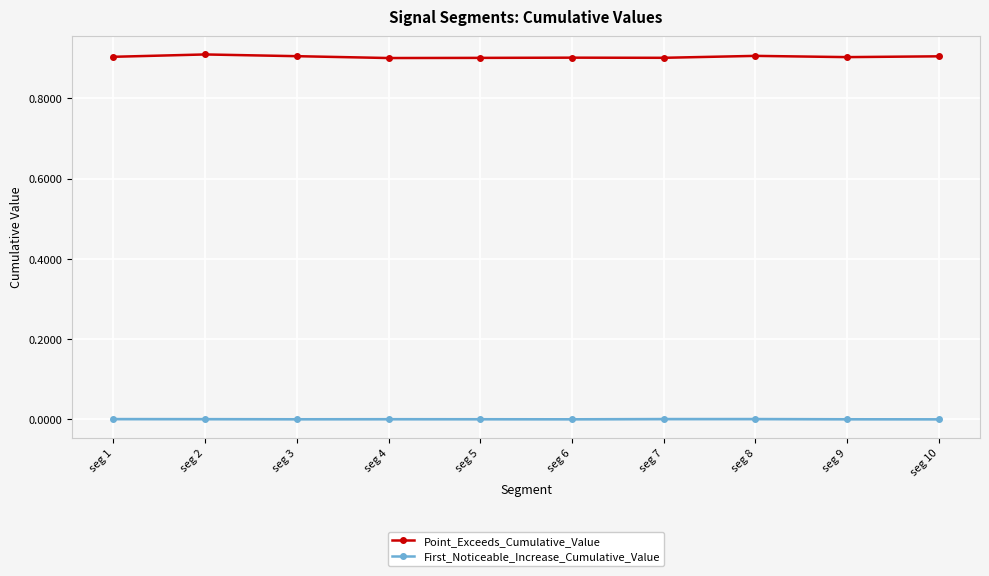

Which series has the widest spread of values?

Point_Exceeds_Cumulative_Value